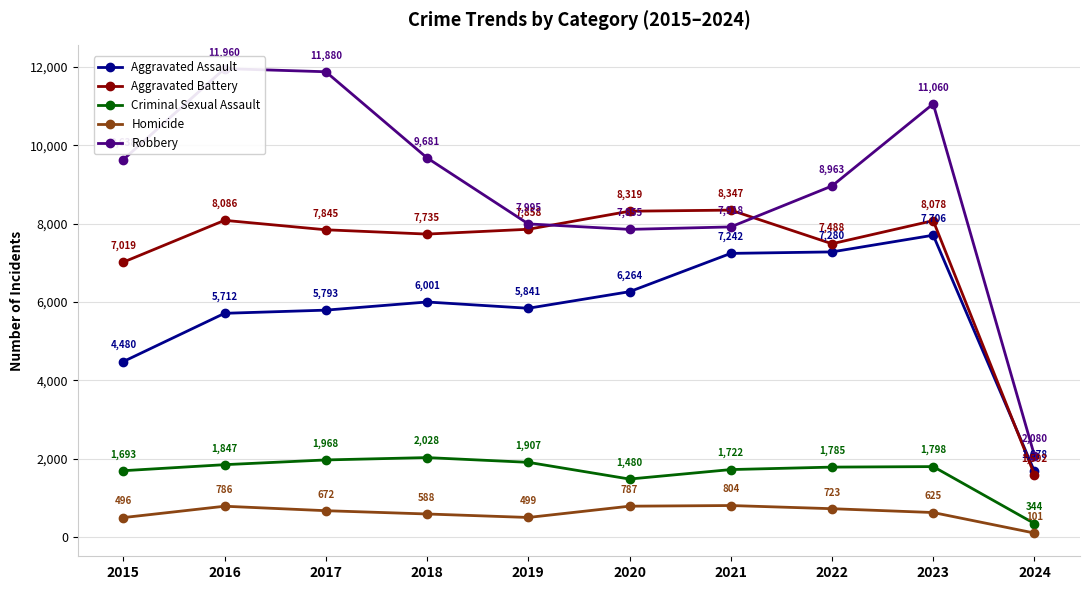

True or false: Homicide has a value of 499 at 2019.

True